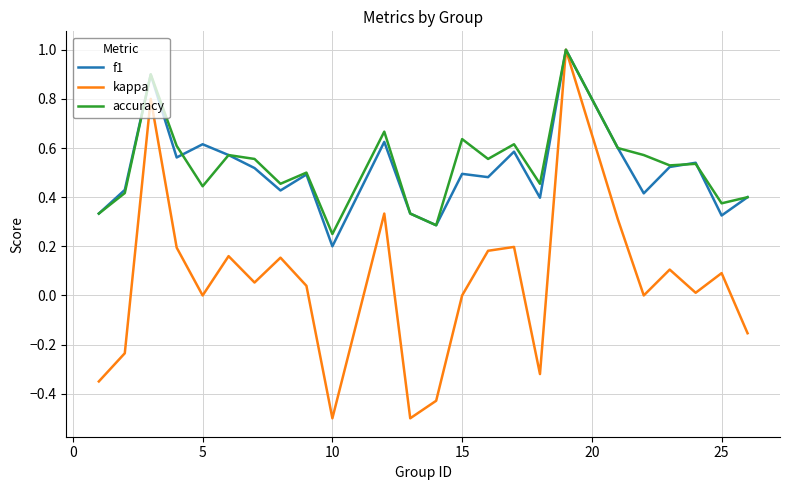

Which series has the widest spread of values?

kappa